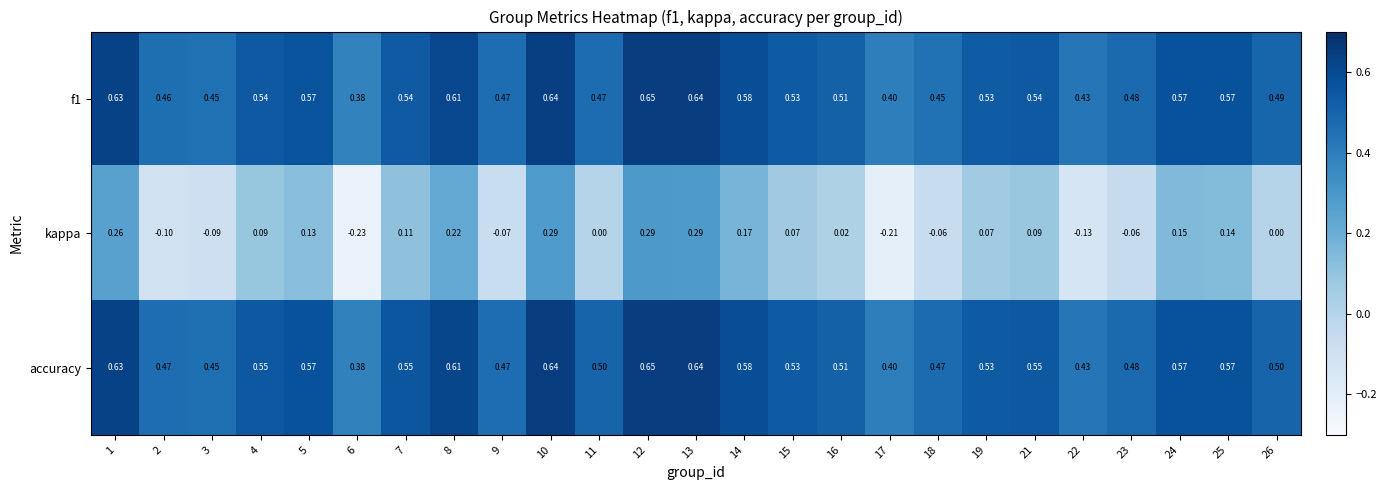

How many series are shown in this chart?

3